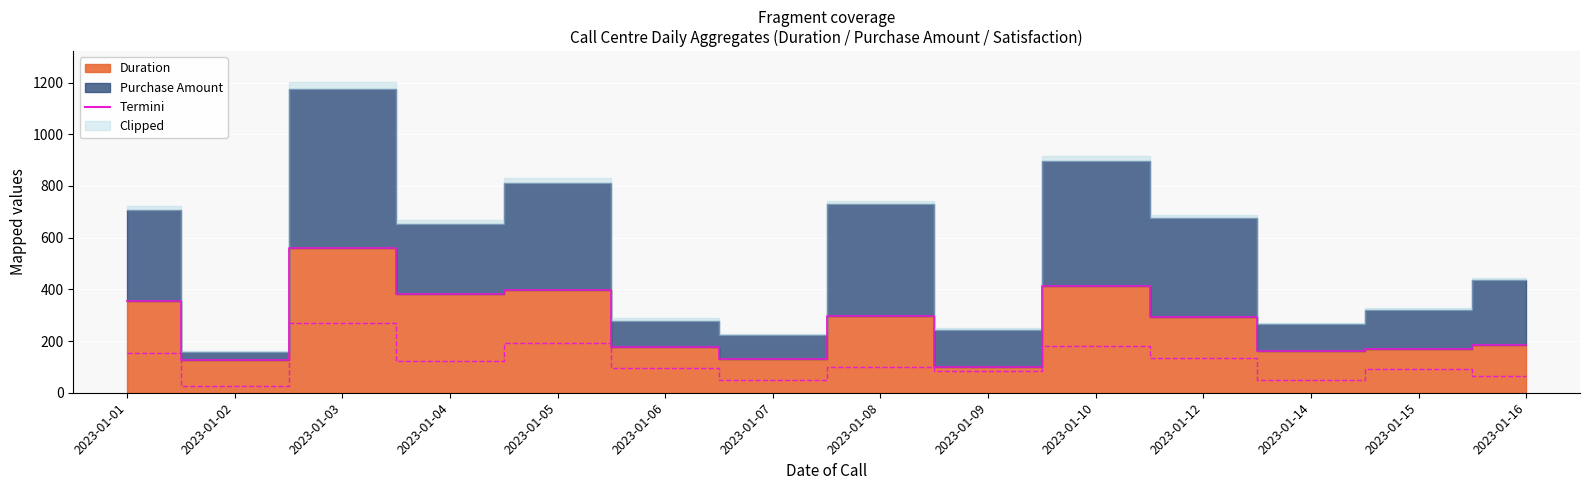

Reading left to right, extract all data points from this chart.

355	128	561	382	396	176	130	297	101	414	293	160	169	184